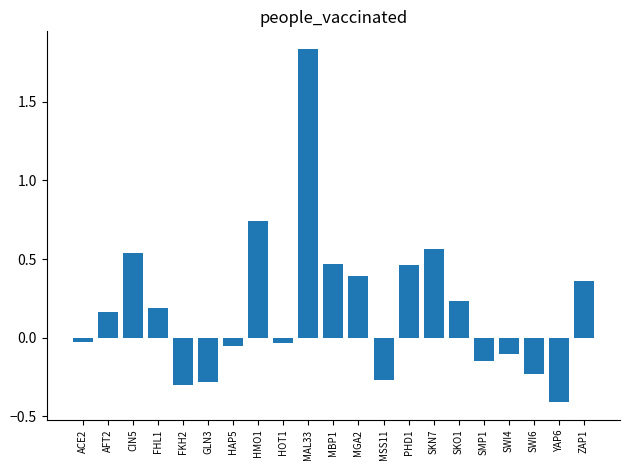

At which category does the chart reach its minimum across all series?

YAP6